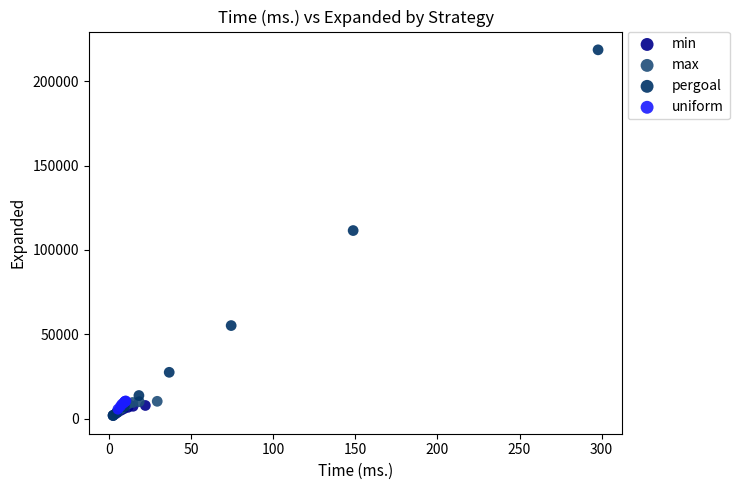

Which series contains the highest Y value?

pergoal